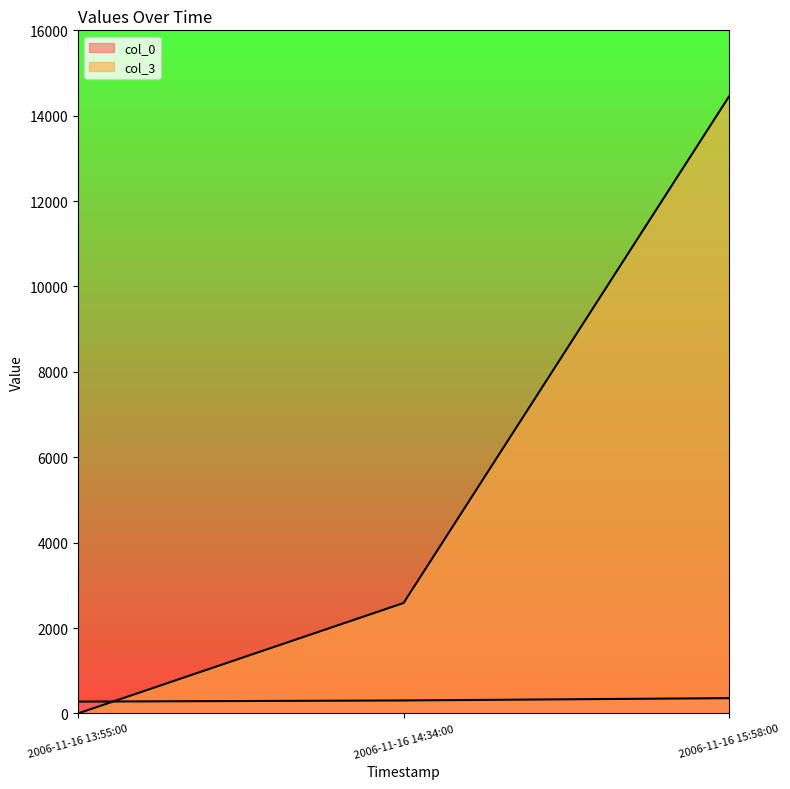

What is the label of the 3rd point from the right?

2006-11-16 13:55:00